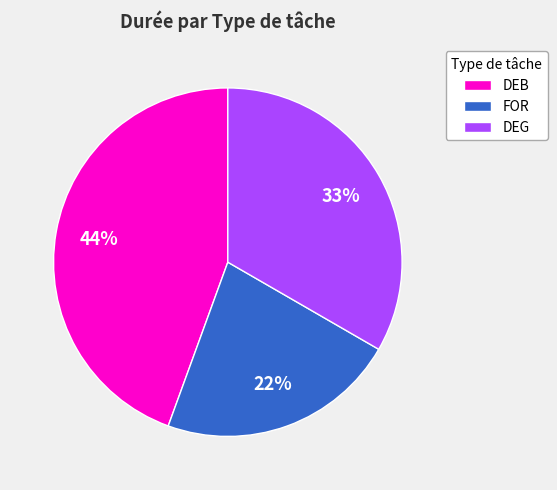

Do DEB and FOR together represent more than half of the pie?

Yes